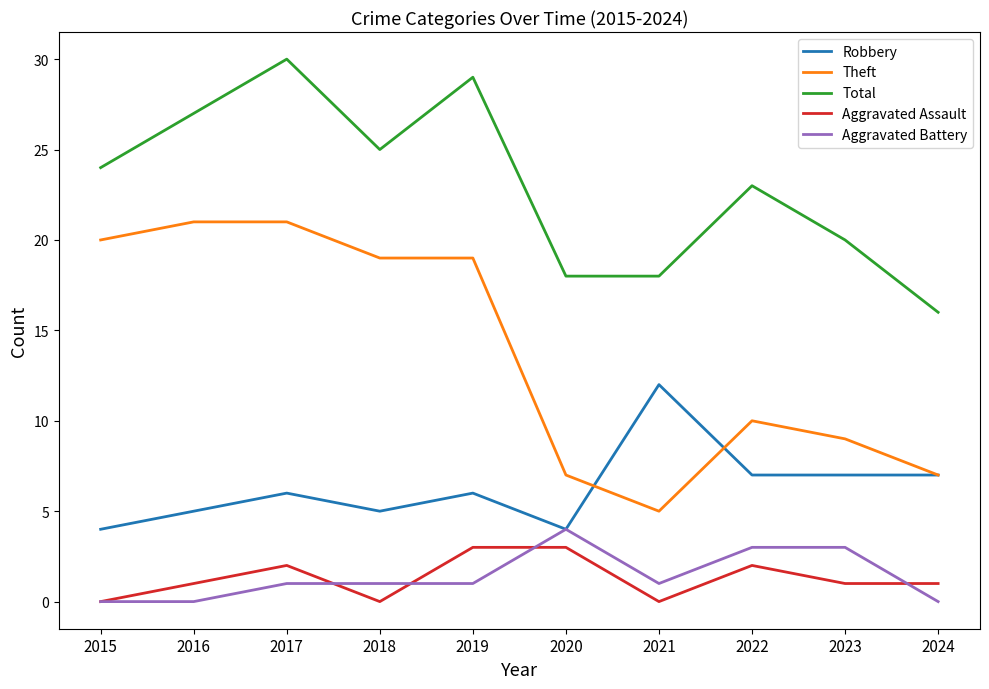

Reading left to right, transcribe all the data shown in this chart.

Robbery: 4	5	6	5	6	4	12	7	7	7
Theft: 20	21	21	19	19	7	5	10	9	7
Total: 24	27	30	25	29	18	18	23	20	16
Aggravated Assault: 0	1	2	0	3	3	0	2	1	1
Aggravated Battery: 0	0	1	1	1	4	1	3	3	0